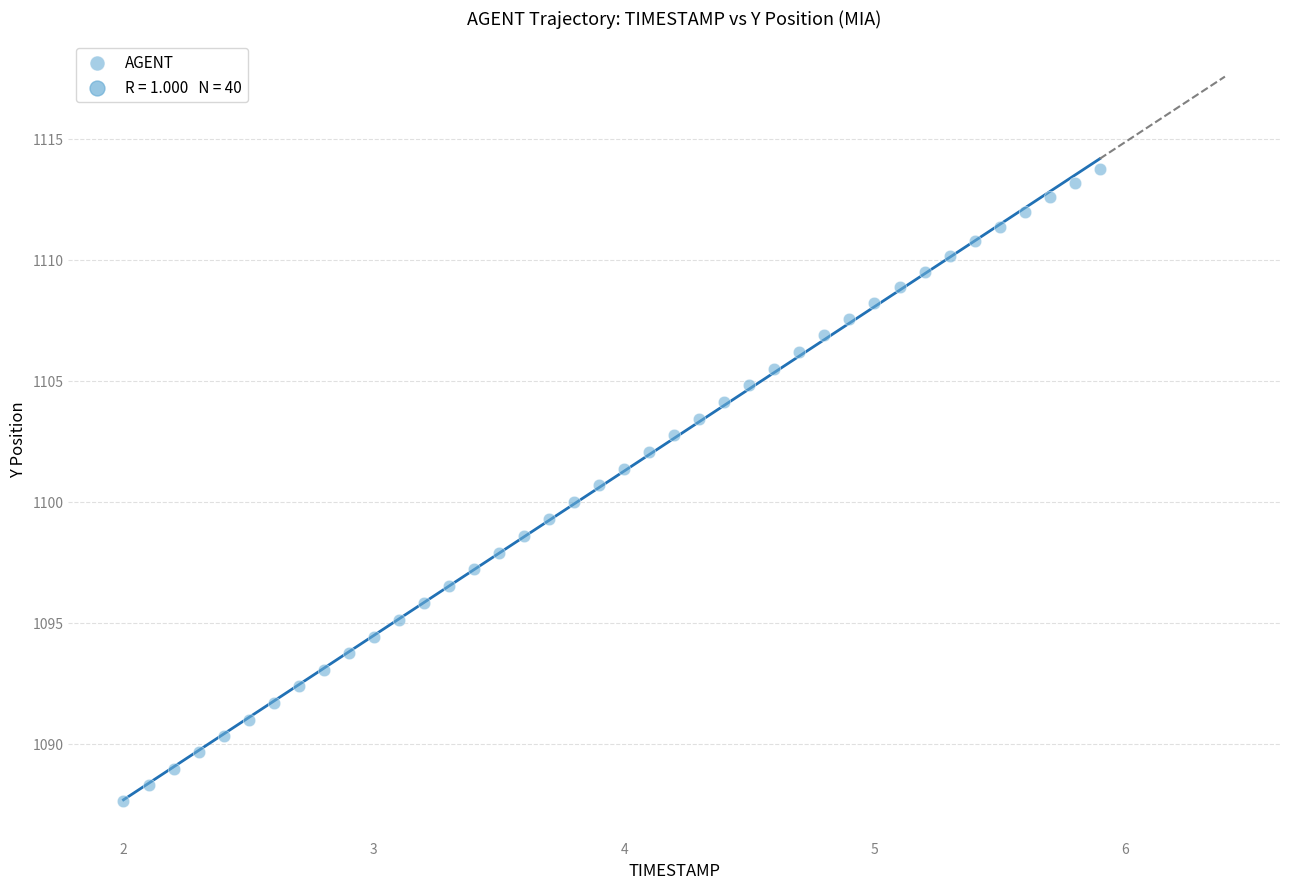

What is the range of Y values (max minus min)?

26.1